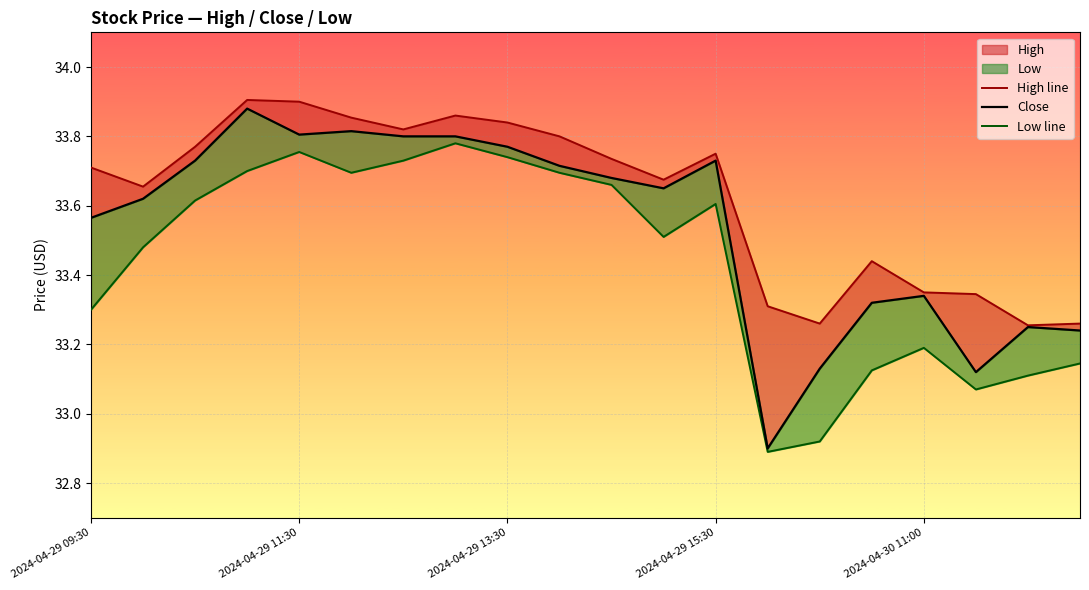

Between 18 and 2024-04-30 11:00, which is larger?

2024-04-30 11:00